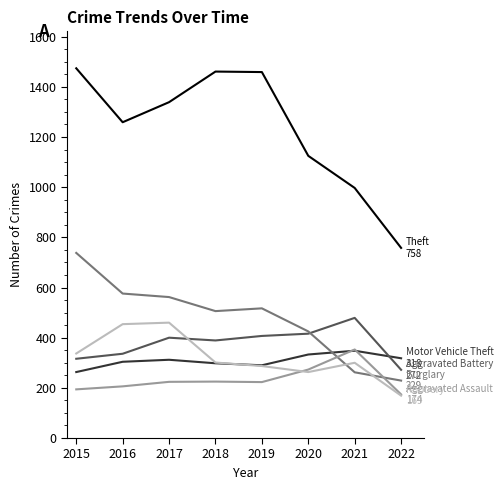

What is the maximum value shown in the chart?

1474